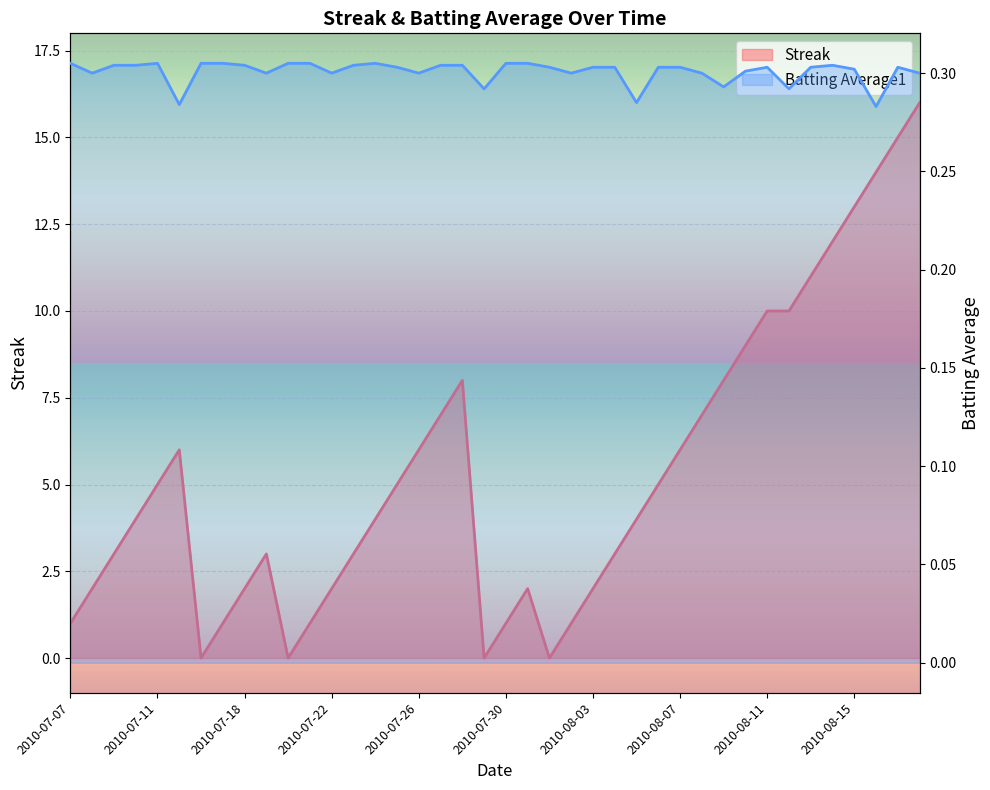

What is the value of the Streak point at the 24th from the left?

1.0